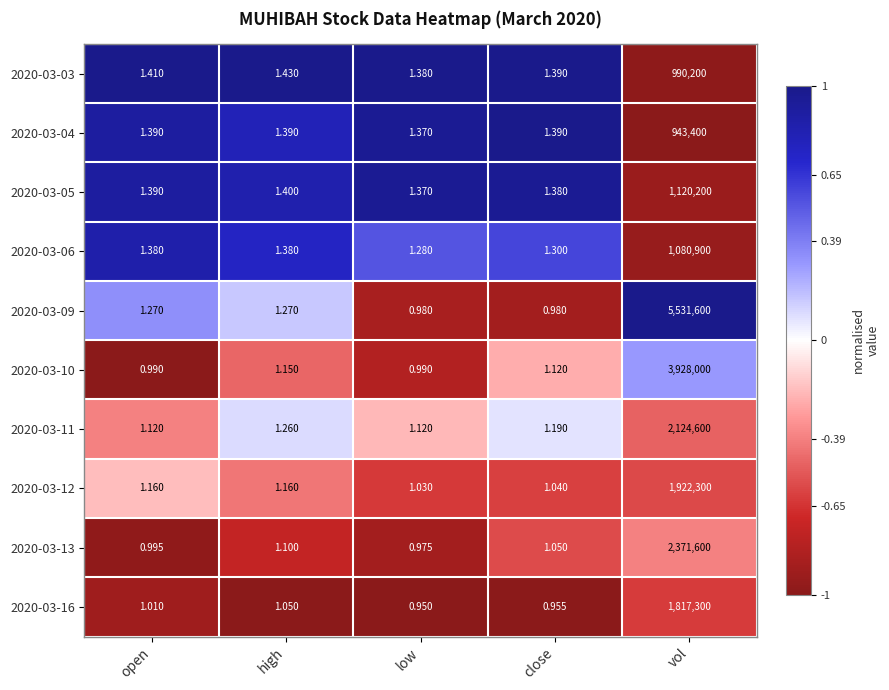

What is the spread (max minus min) of values at vol?

4588200.0